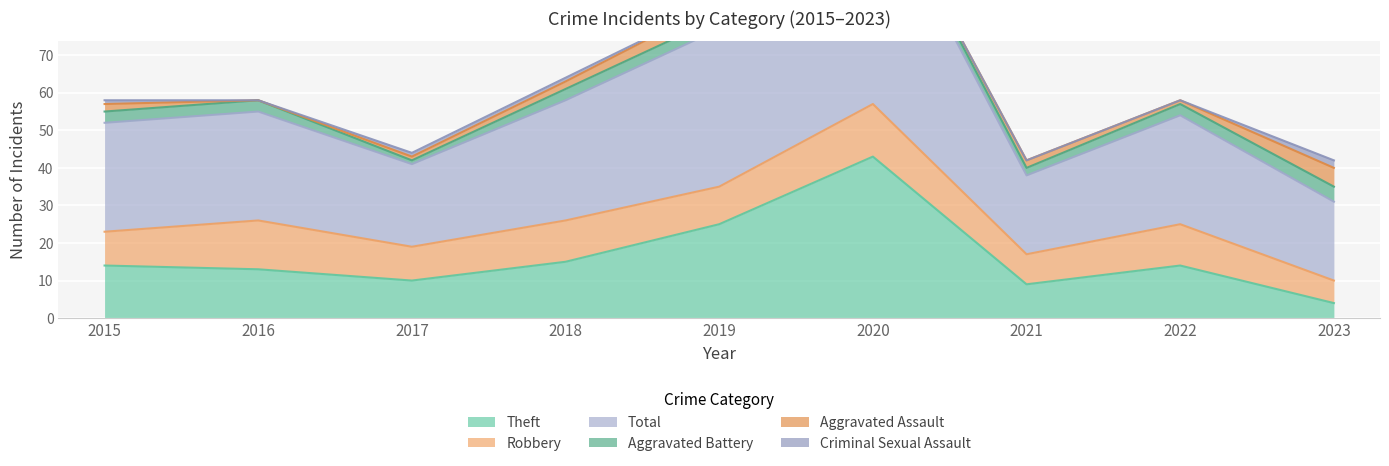

What is the sum of the Aggravated Assault values at 2018 and 2021?

4